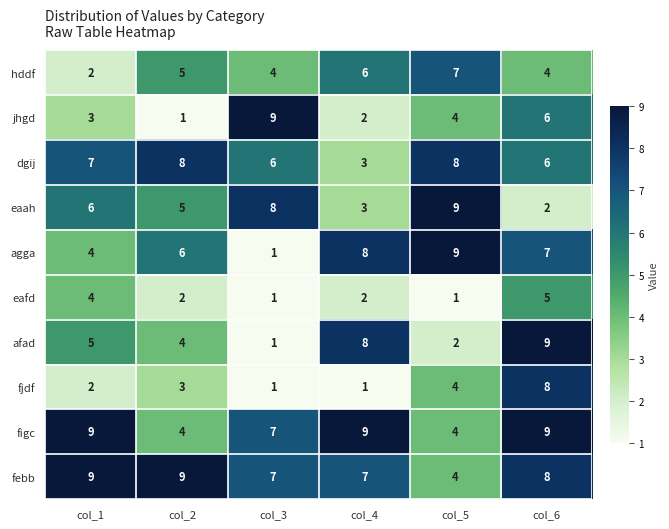

What is the average value of the eaah series?

6